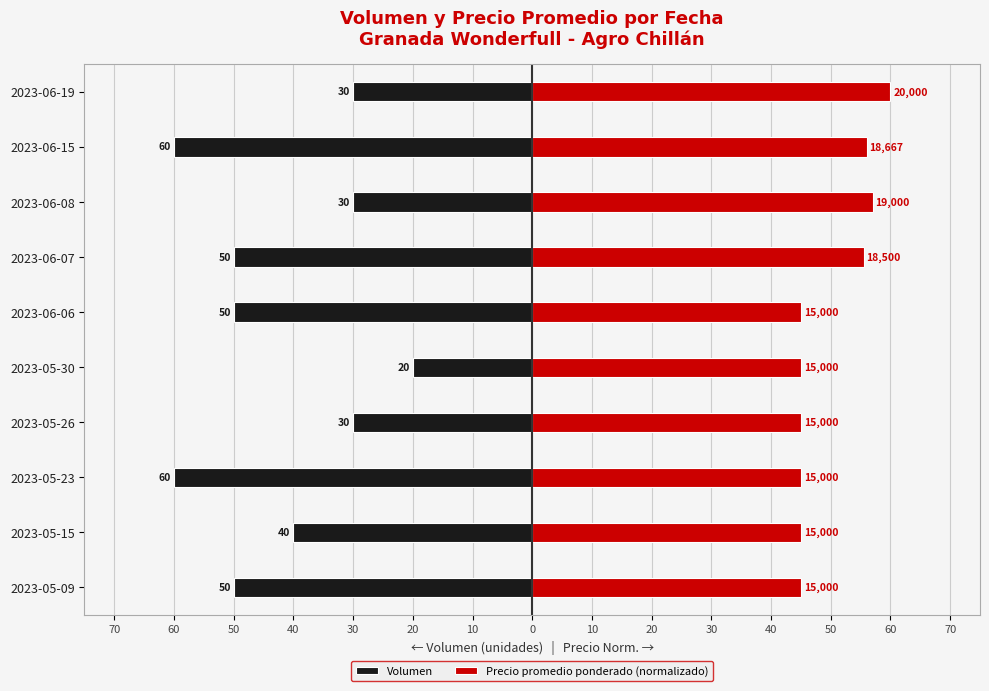

Is the value of Volumen at 2023-05-09 greater than the value of Precio promedio ponderado (normalizado) at 2023-06-19?

No